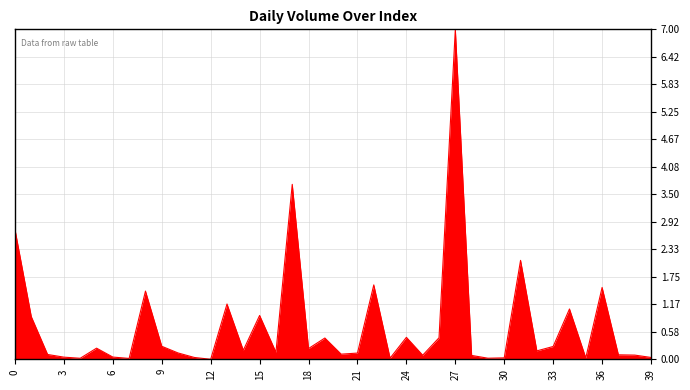

How many categories are shown in the chart?

40